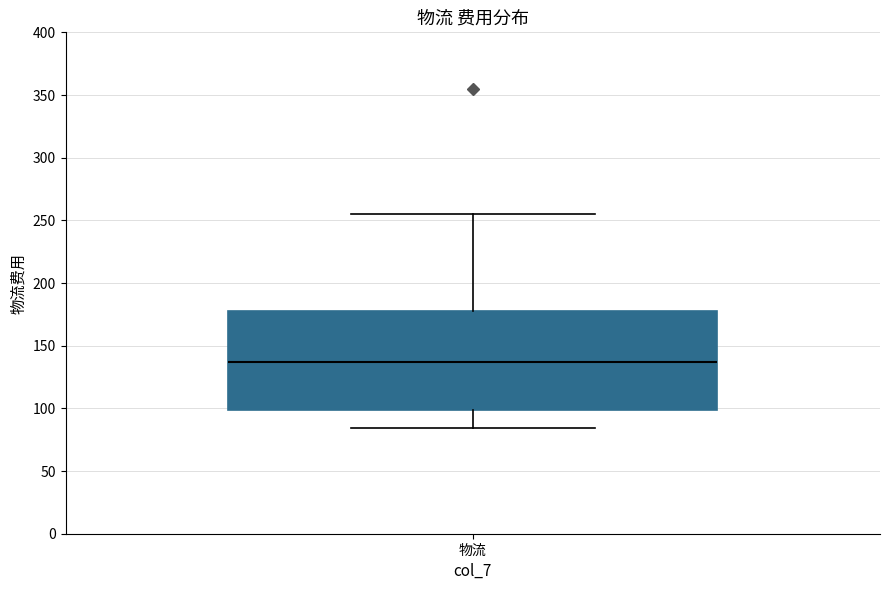

Transcribe this box plot: give where the median line is, the range the box spans, and where the two whiskers end, as read against the y-axis. The values are not printed on the chart, so give them approximately, as read against the axis.

median 135, box 100 to 180, whiskers 85 to 255